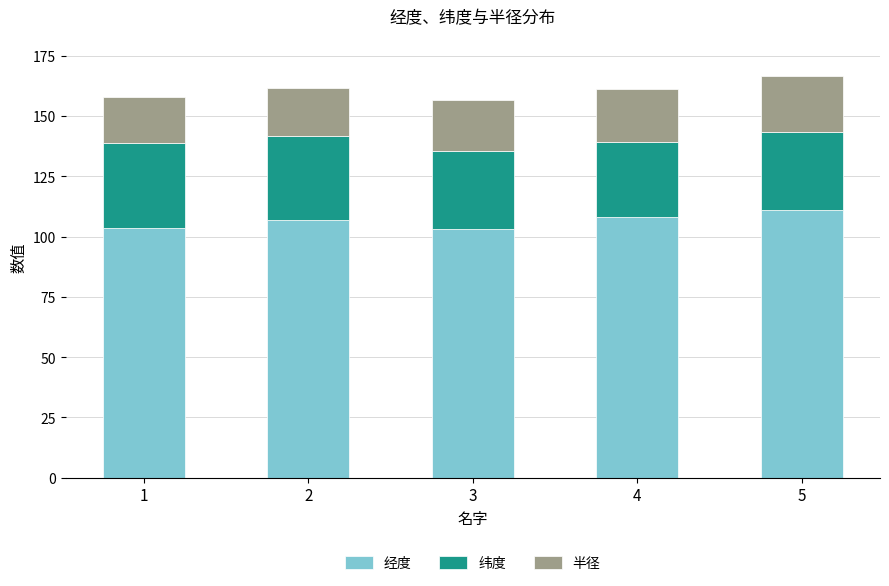

How many data points in 经度 are less than 106?

2